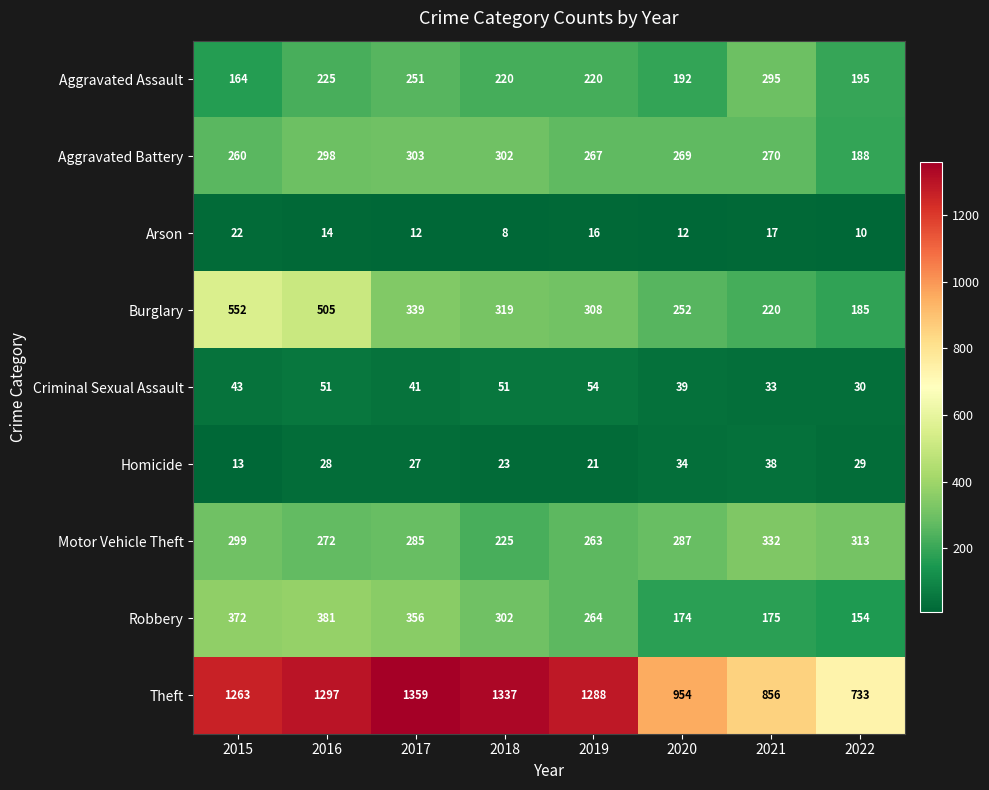

What is the smallest value displayed?

8